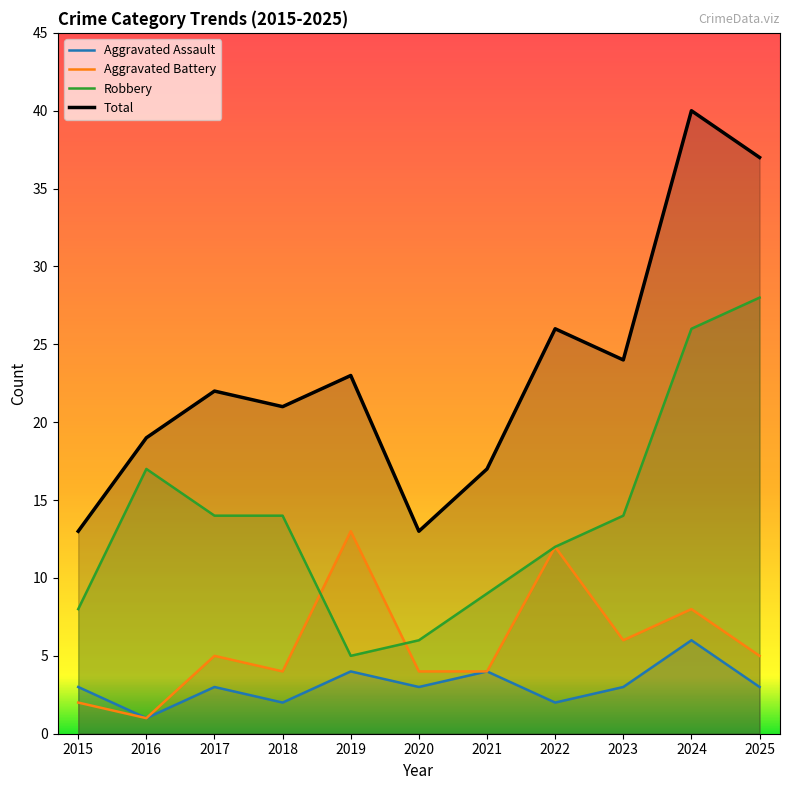

At which label does Aggravated Assault reach its peak?

2024